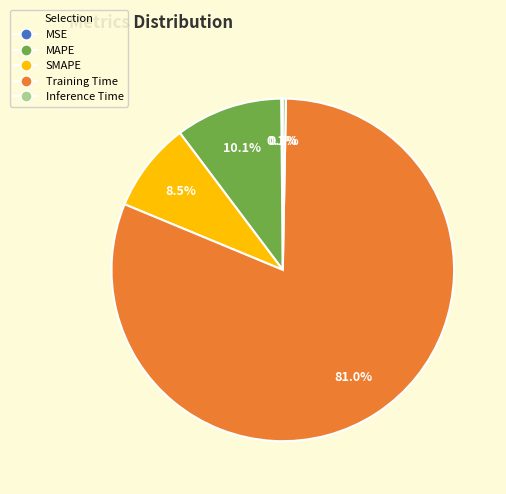

Is the sum of MAPE and Inference Time greater than half?

No